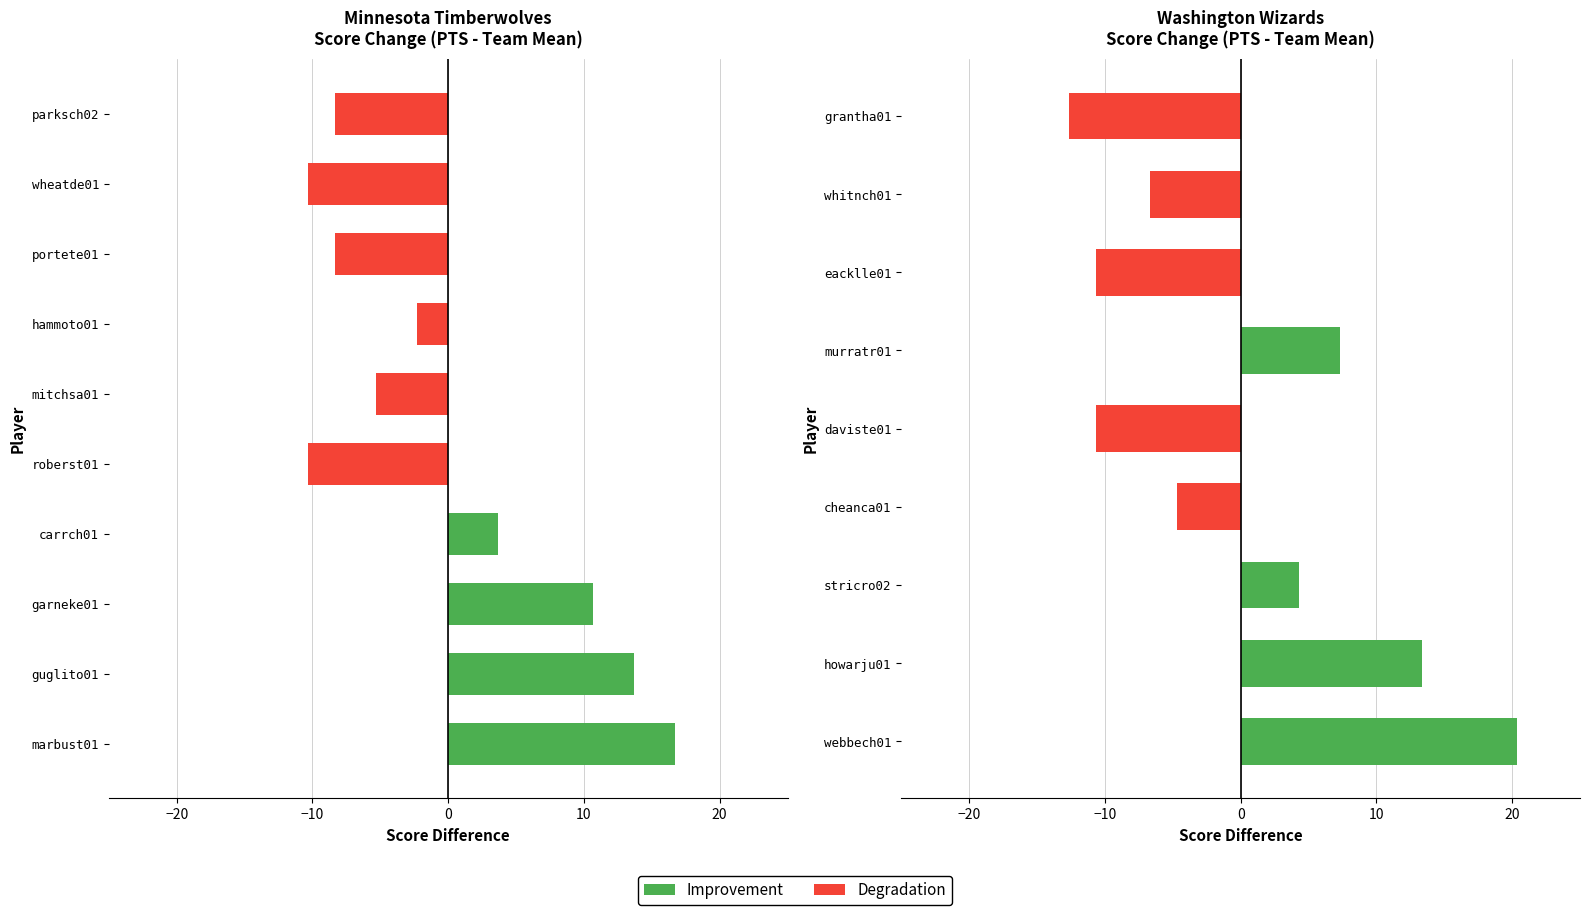

How many data points in Degradation are less than -4?

5